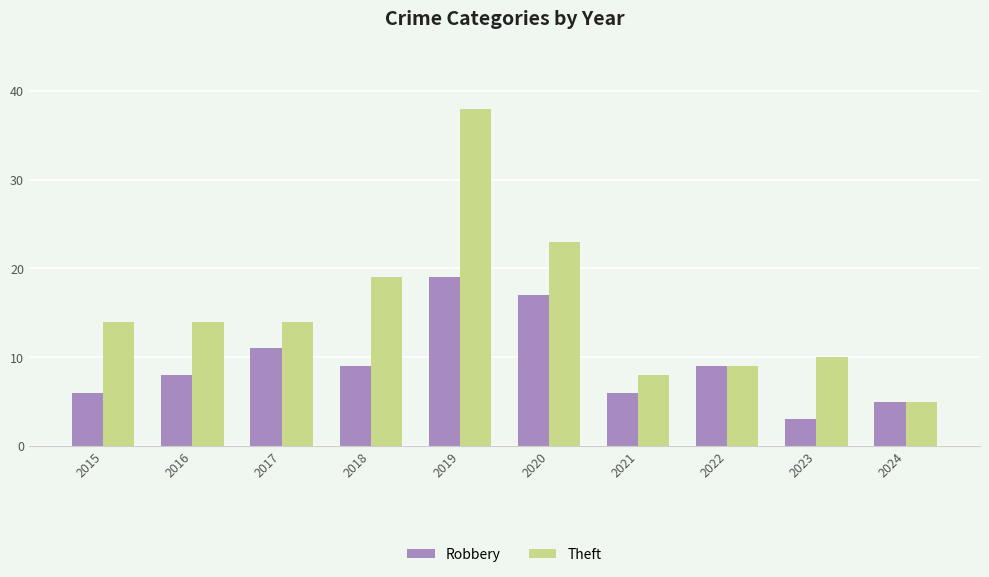

How many groups of bars are there?

10